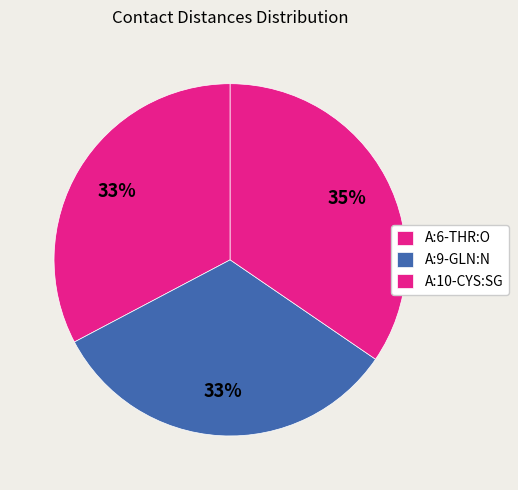

Is it true that A:10-CYS:SG is 35% of the pie?

True